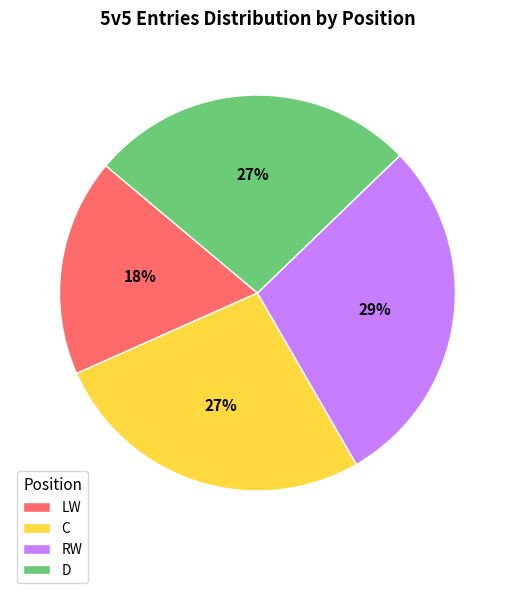

The LW slice represents 10% of the pie. True or false?

False